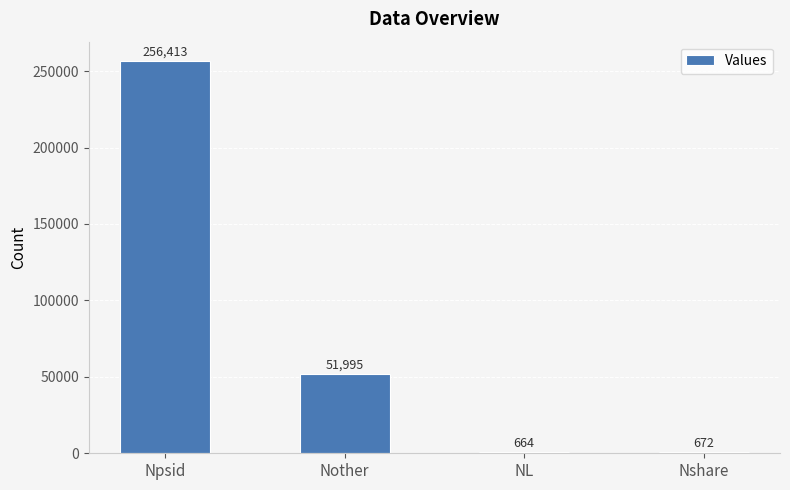

What is the sum of the values at Nshare and Nother?

52667